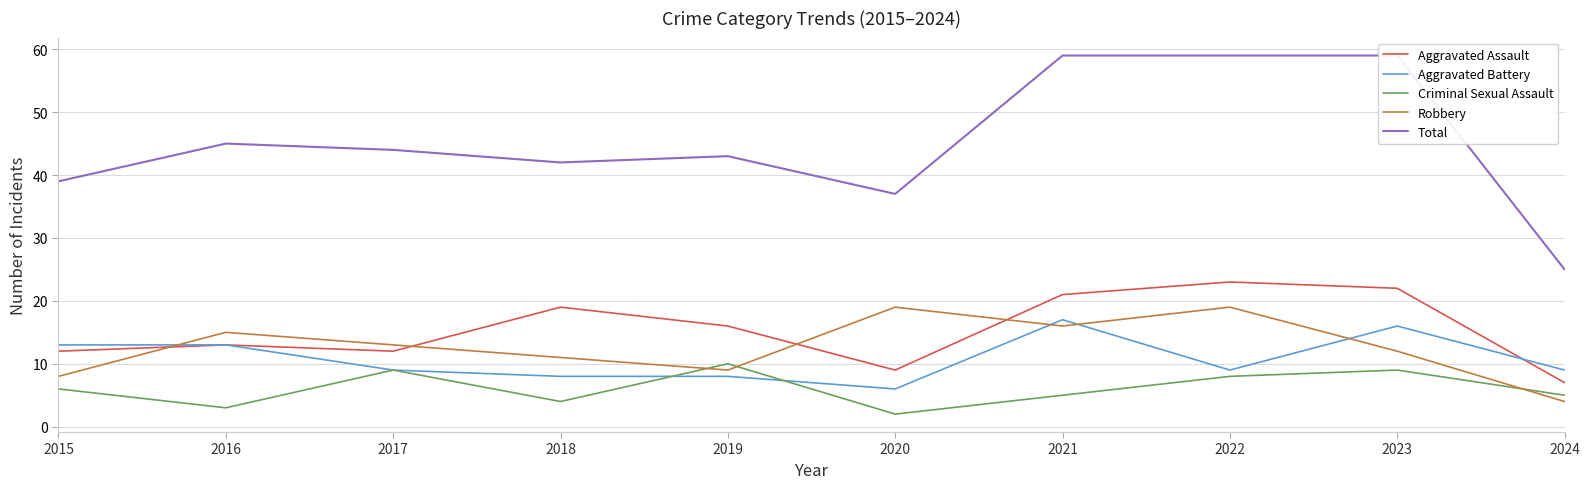

Is it true that Criminal Sexual Assault equals 9 at 2017?

True